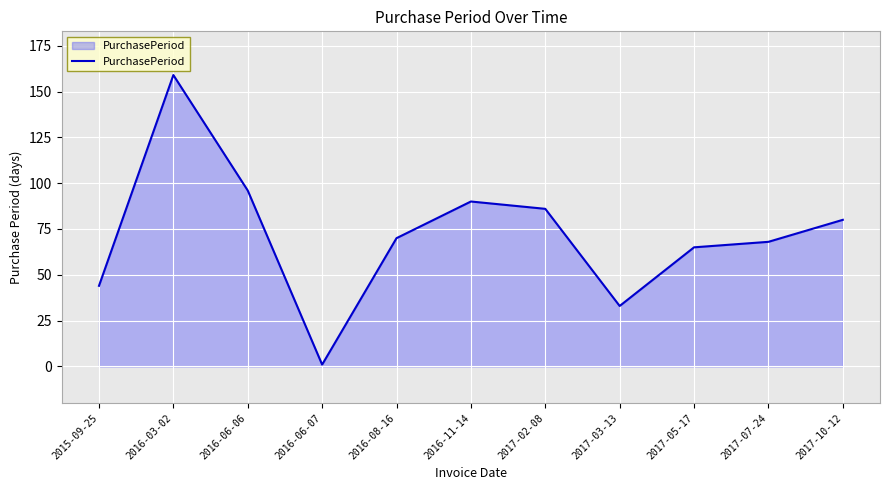

At which category does the chart reach its minimum across all series?

2016-06-07